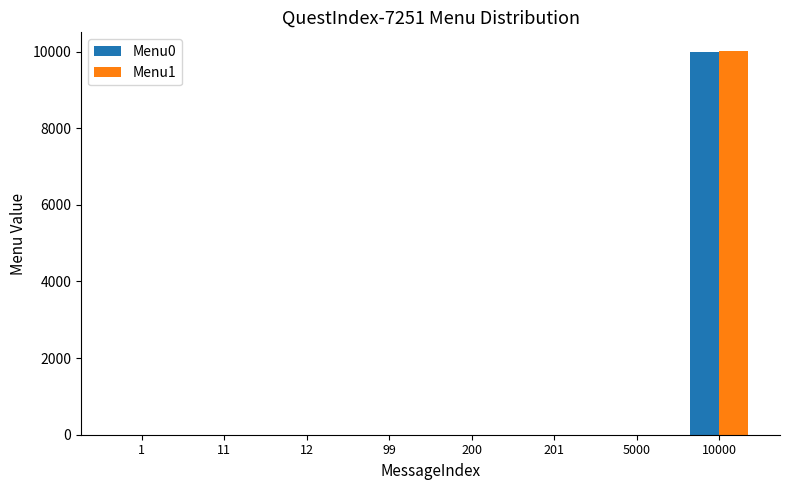

At which category is the sum across all series the highest?

10000